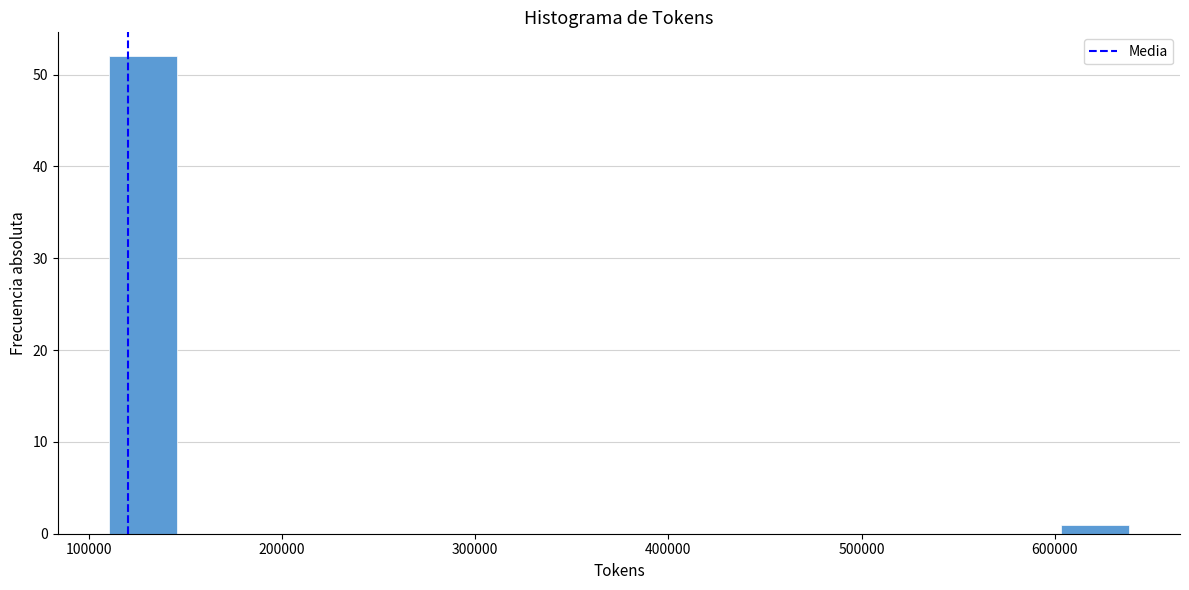

Read against the x-axis, roughly where is the centre of the tallest bar?

130000